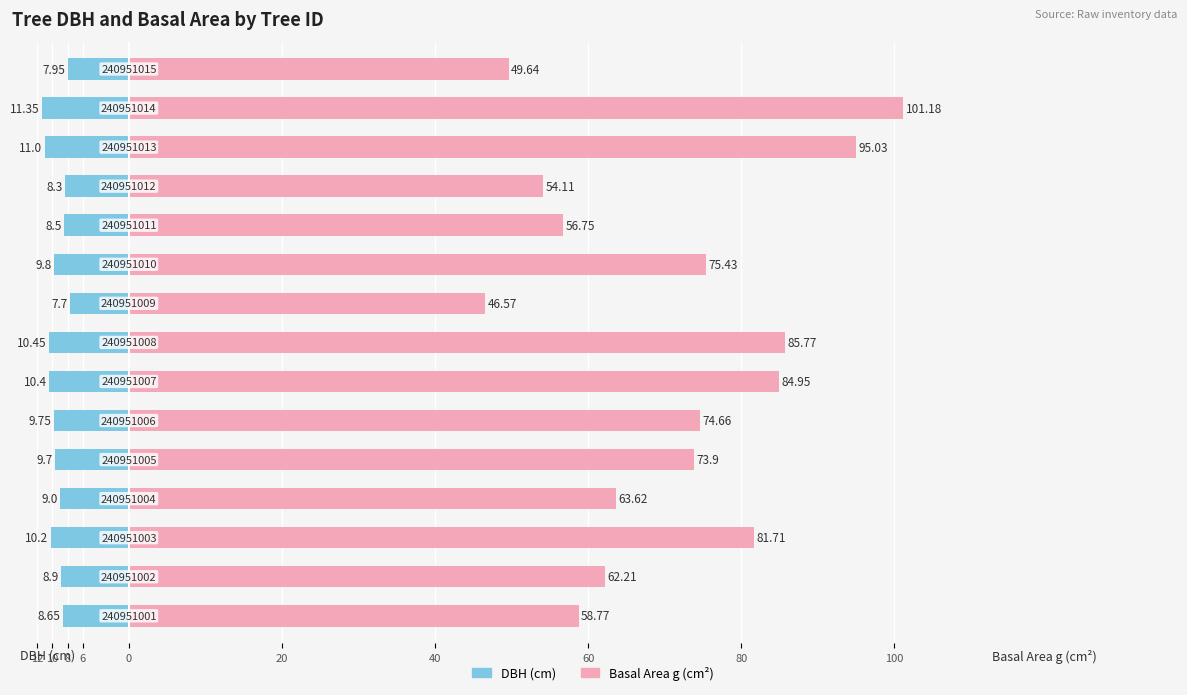

Count the number of data series in this chart.

2